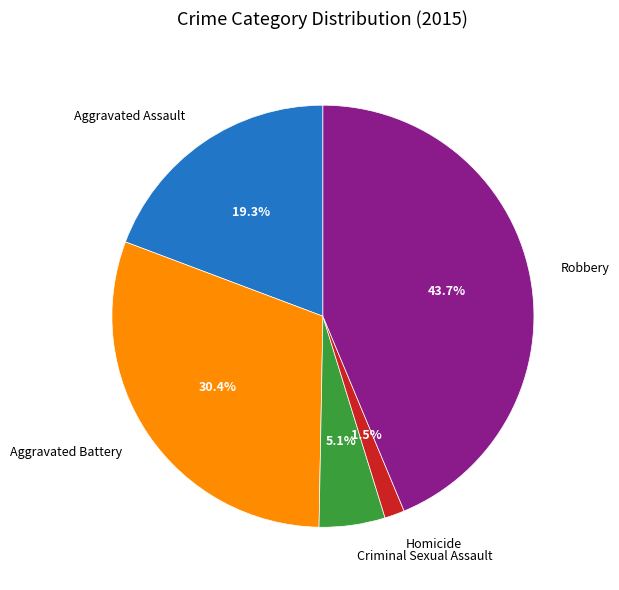

Is there a majority slice in this chart?

No